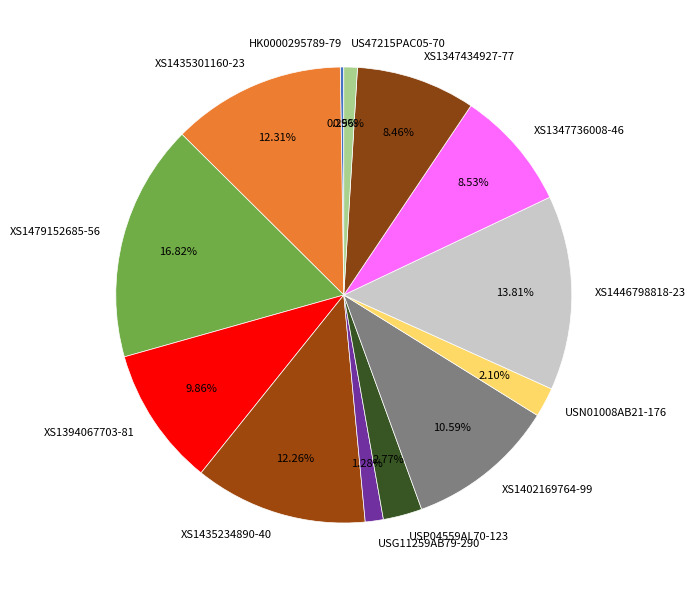

Does US47215PAC05-70 account for over 50% of the chart?

No